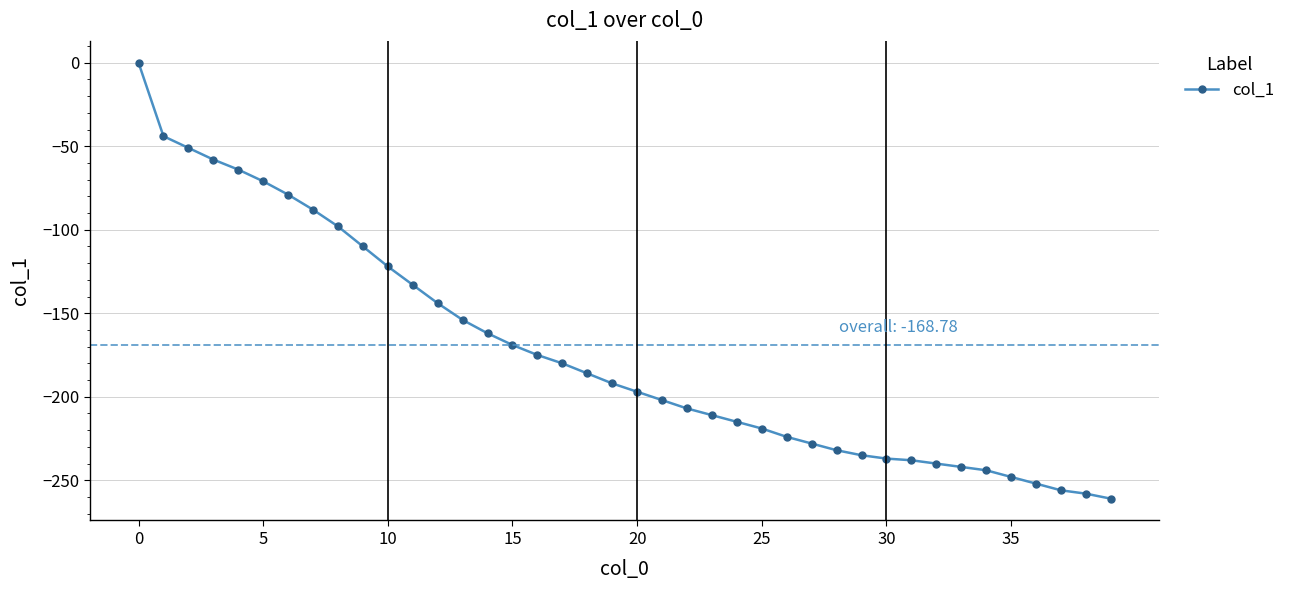

What is the minimum value shown in the chart?

-261